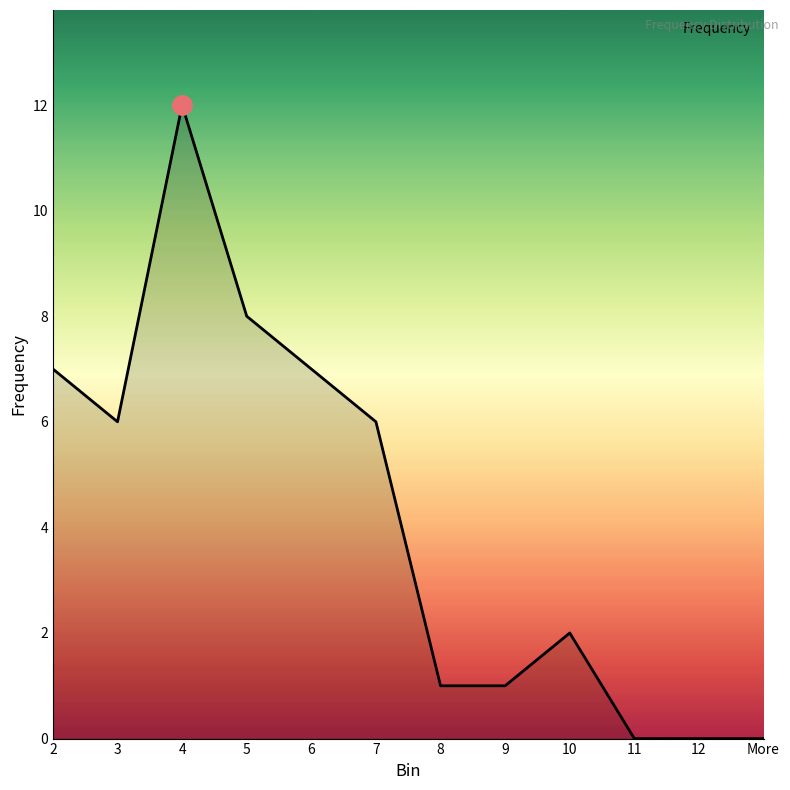

True or false: the data shows 8 at 12.

False